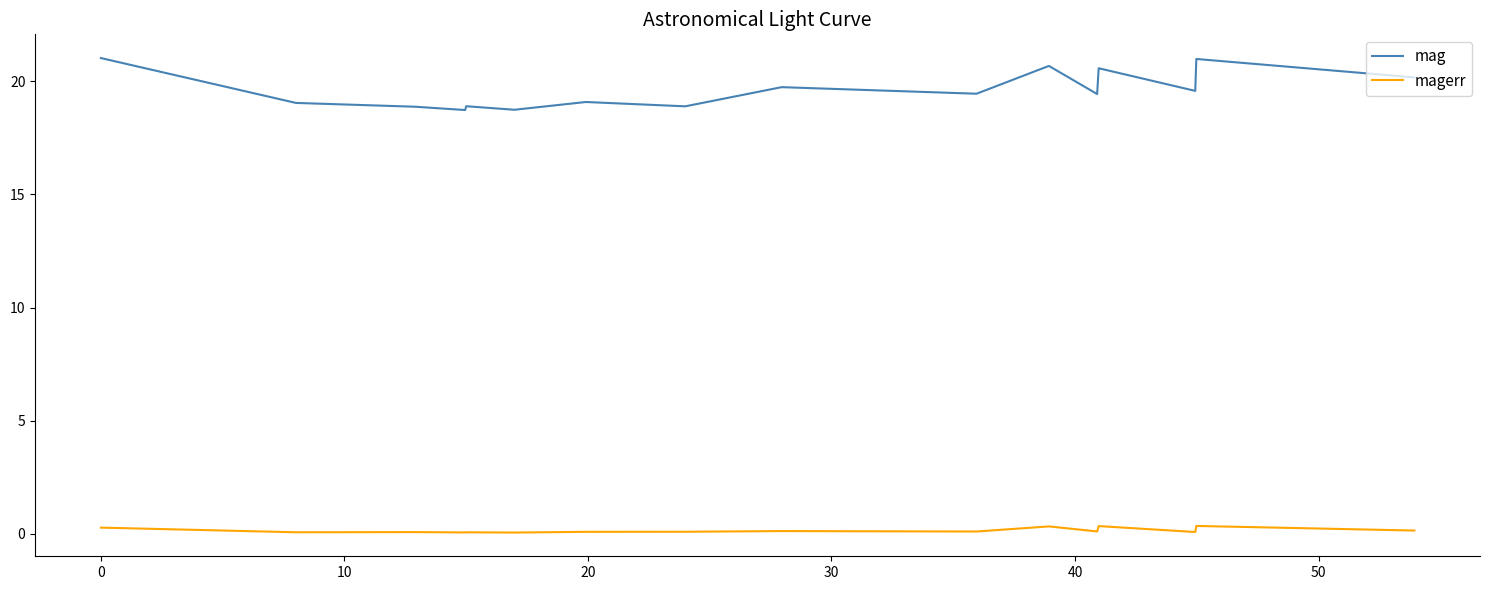

What is the minimum value shown in the chart?

0.1